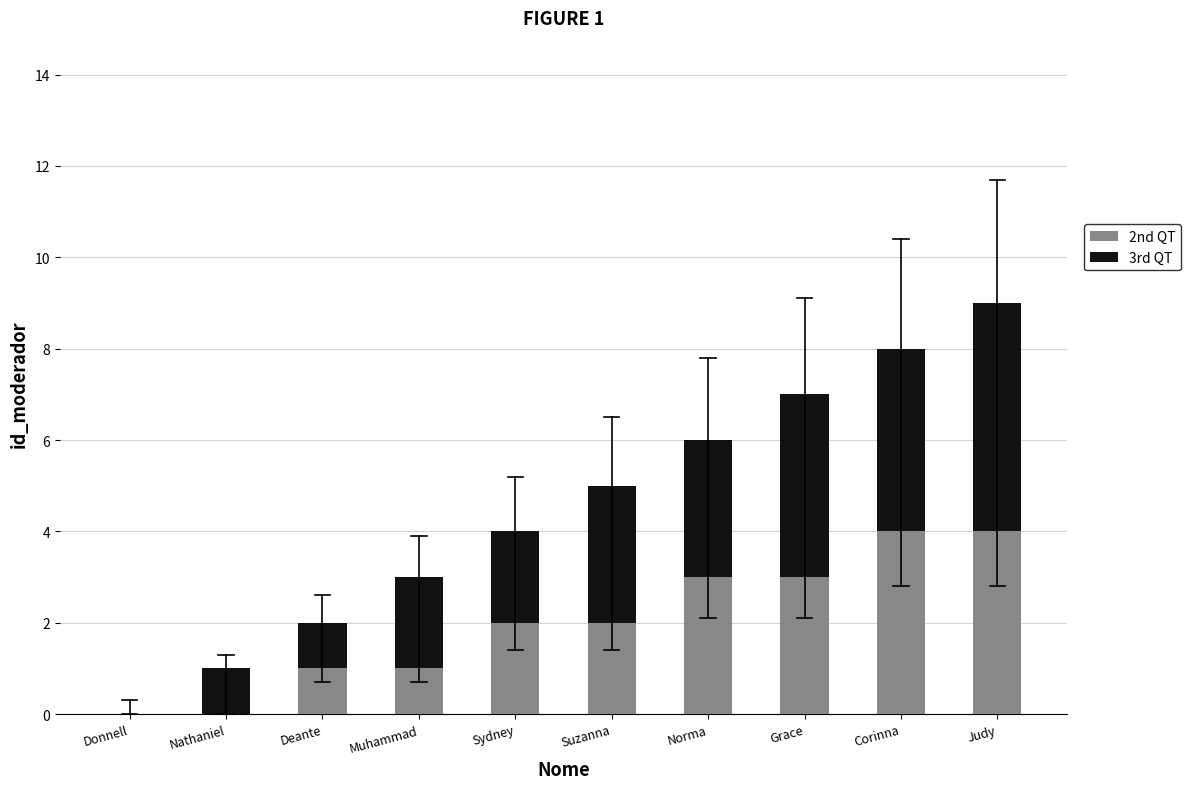

At which category is the sum across all series the highest?

Judy